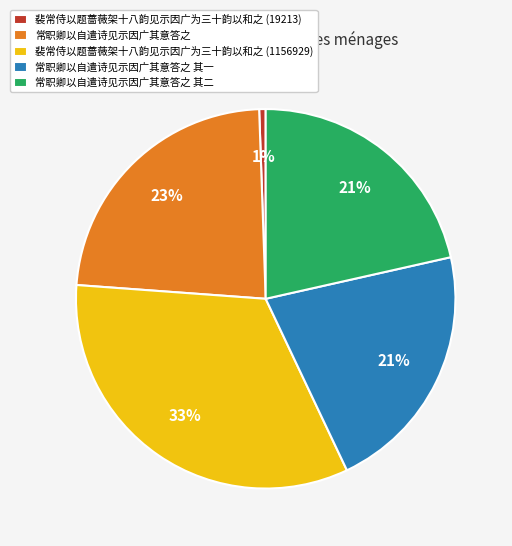

Does any single category account for the majority?

No